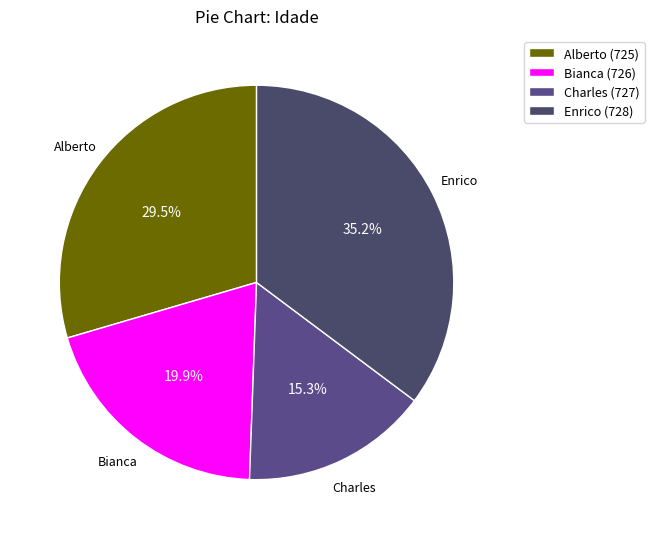

True or false: Enrico (728) accounts for 35% of the total.

True